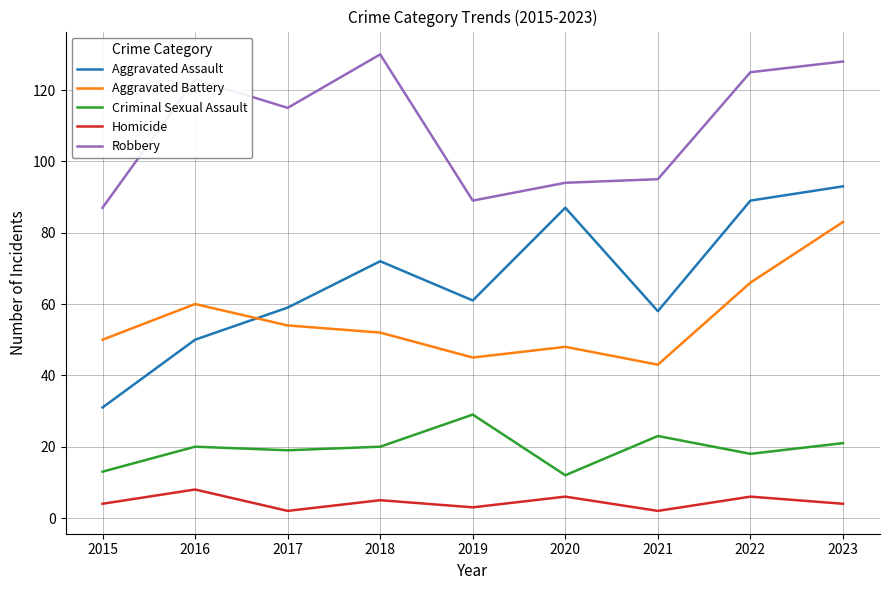

At which label does Aggravated Assault reach its minimum?

2015